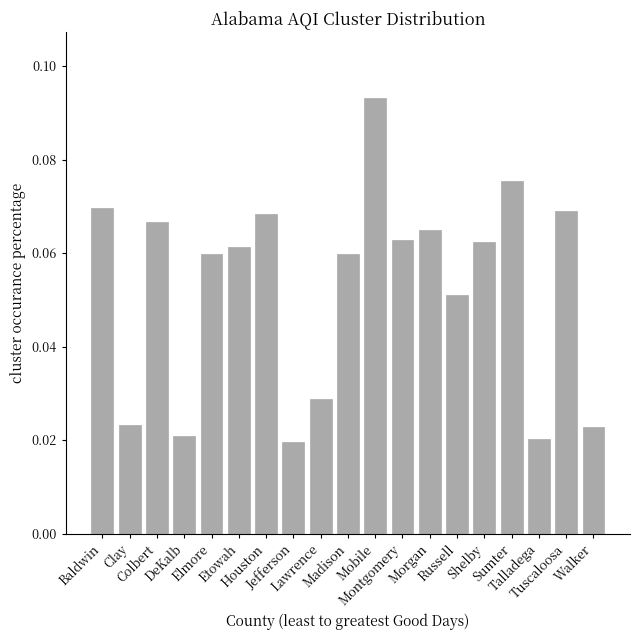

What position from the left is Etowah?

6